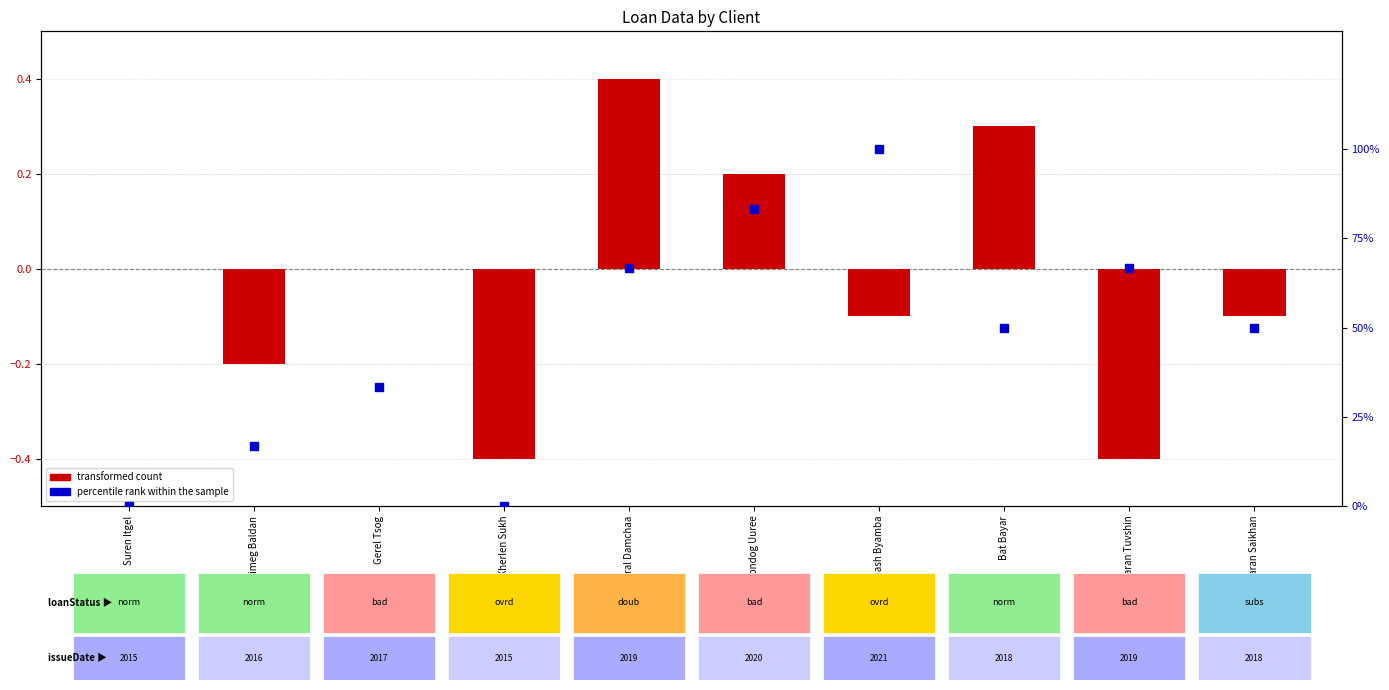

What is the total value across all series at Bat Bayar?

50.3